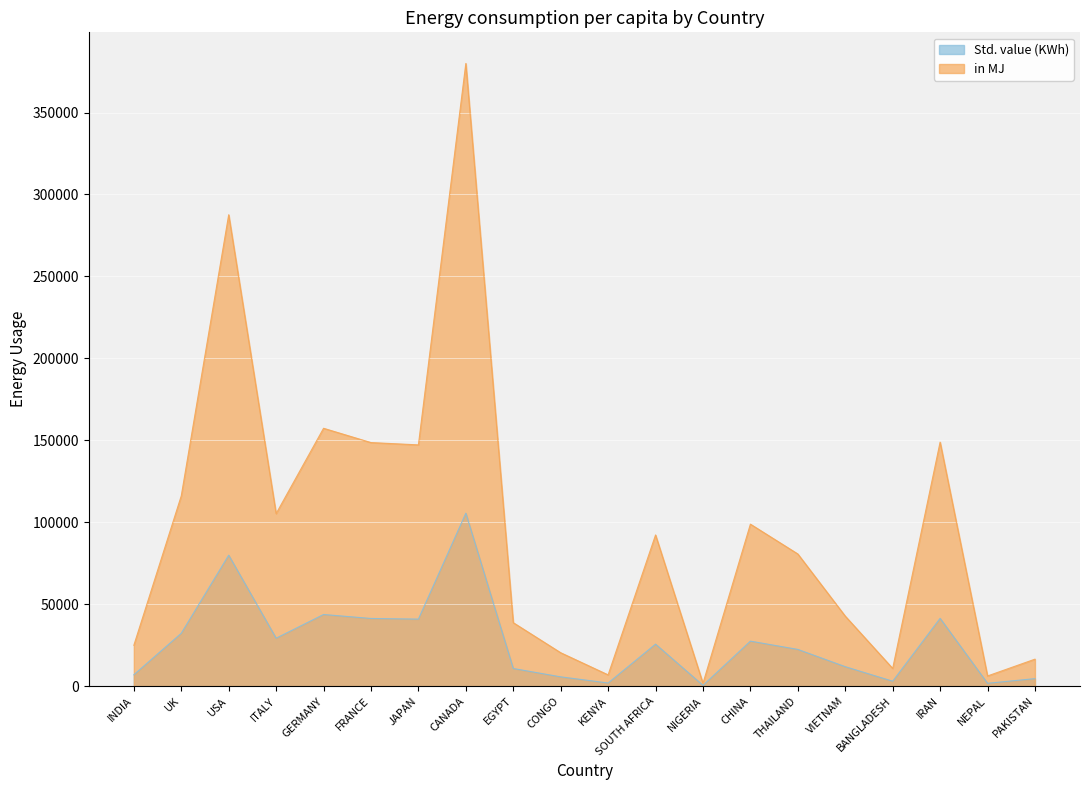

True or false: in MJ and Std. value (KWh) cross at least once.

False